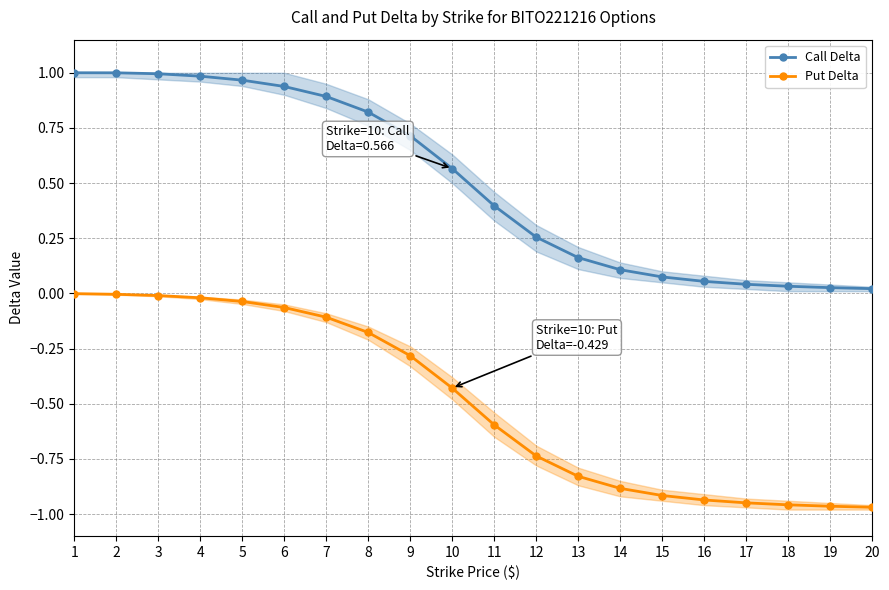

True or false: Call Delta and Put Delta cross at least once.

False